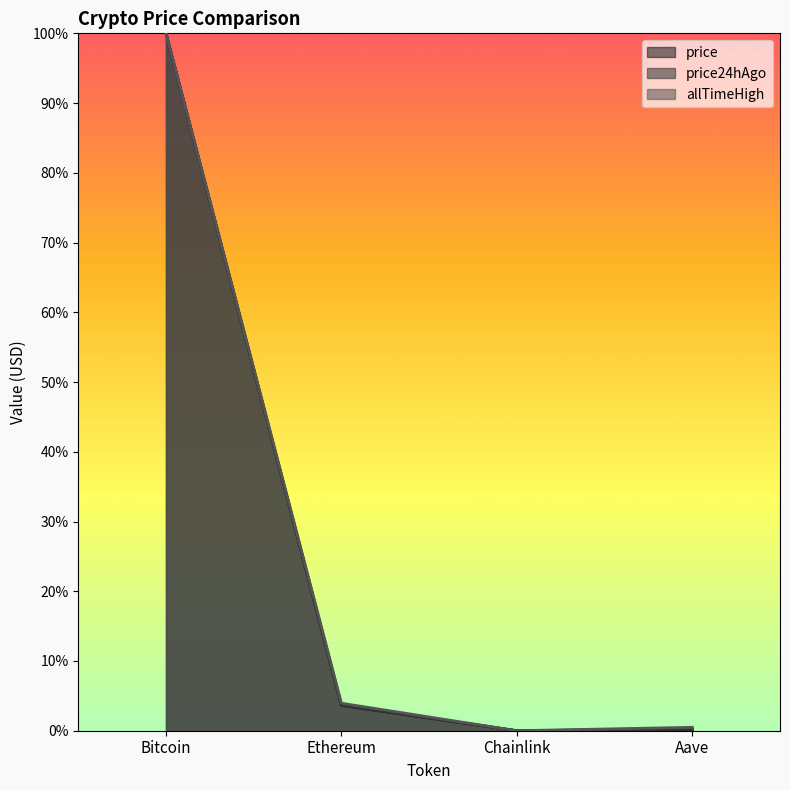

At Aave, list the series in order from largest to smallest.

allTimeHigh, price24hAgo, price